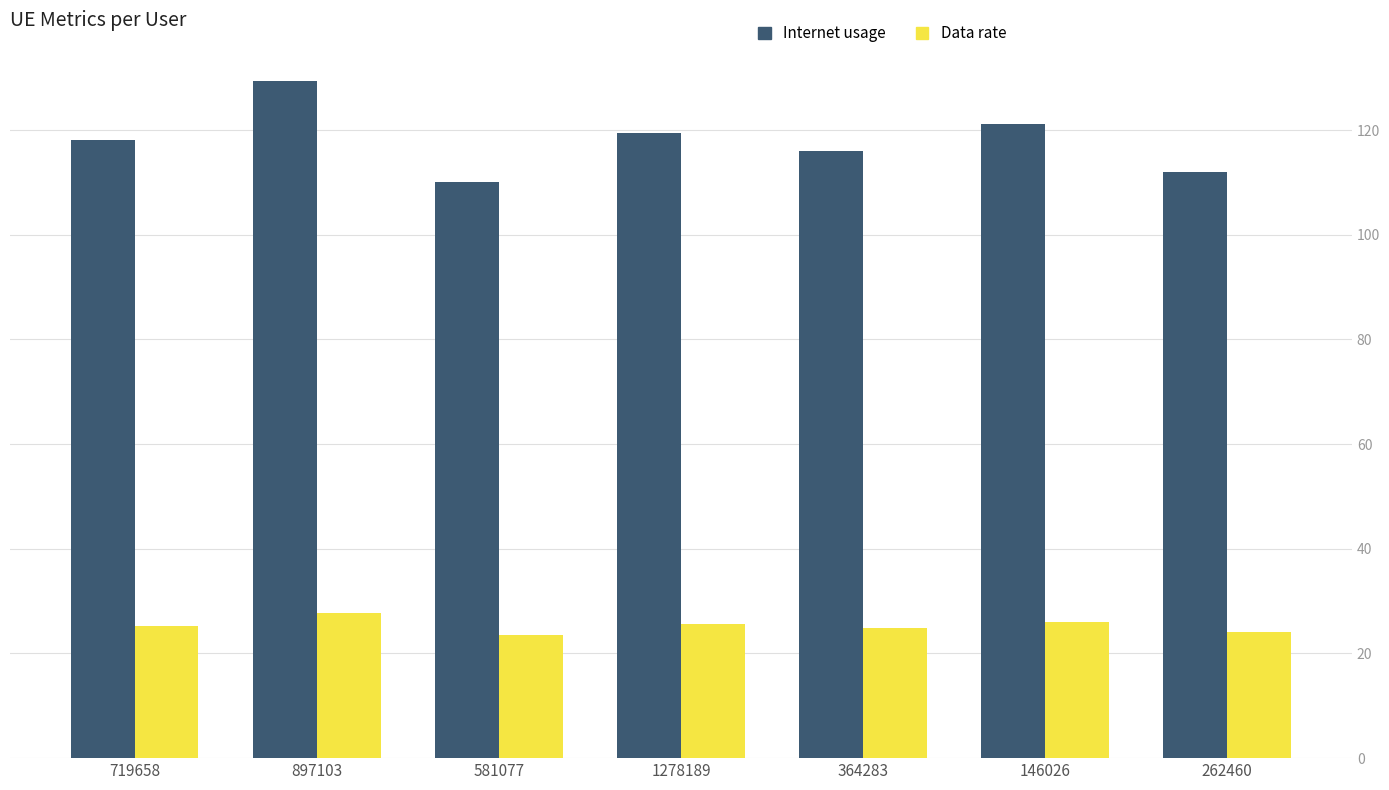

How many series are shown in this chart?

2